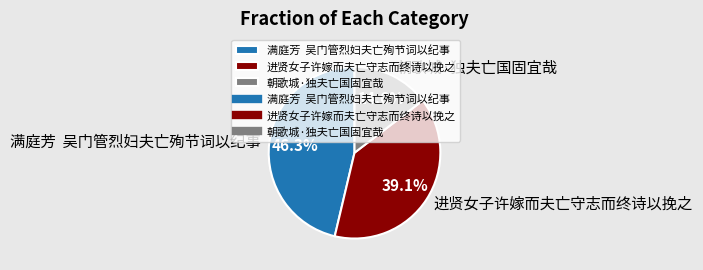

Rank the categories by value from lowest to highest.

朝歌城·独夫亡国固宜哉, 进贤女子许嫁而夫亡守志而终诗以挽之, 满庭芳 吴门管烈妇夫亡殉节词以纪事